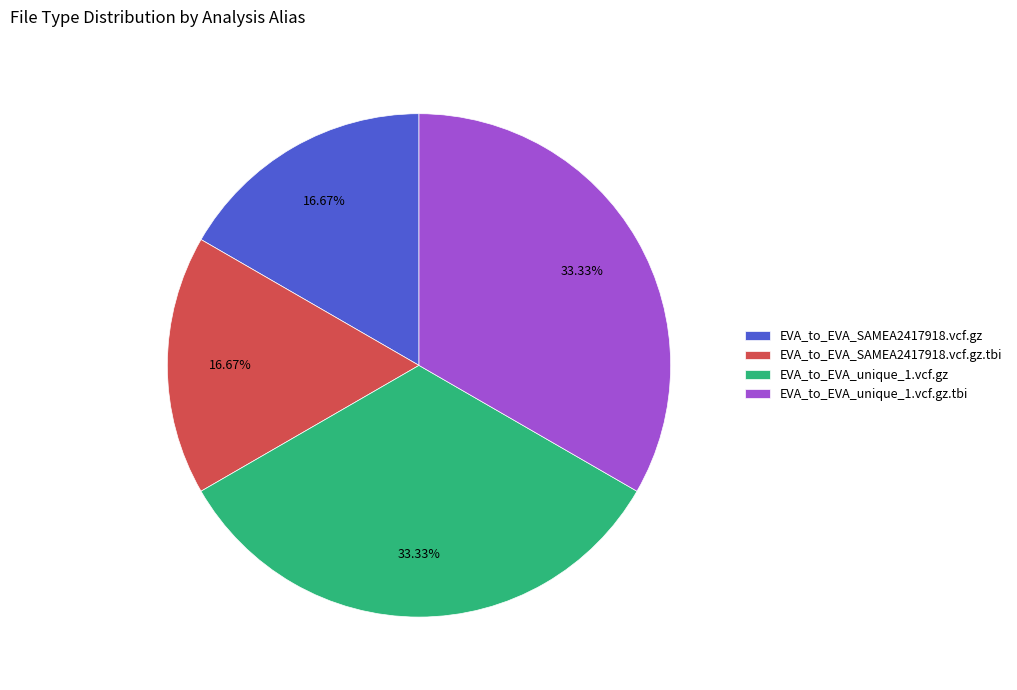

The EVA_to_EVA_unique_1.vcf.gz slice represents 40% of the pie. True or false?

False